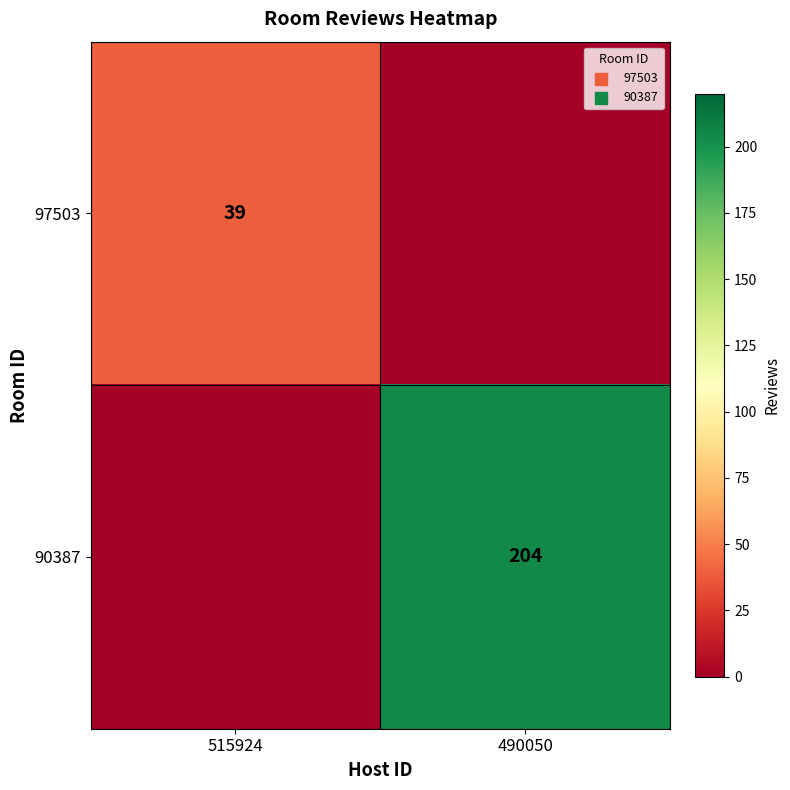

Is it true that 90387 equals 204 at 490050?

True